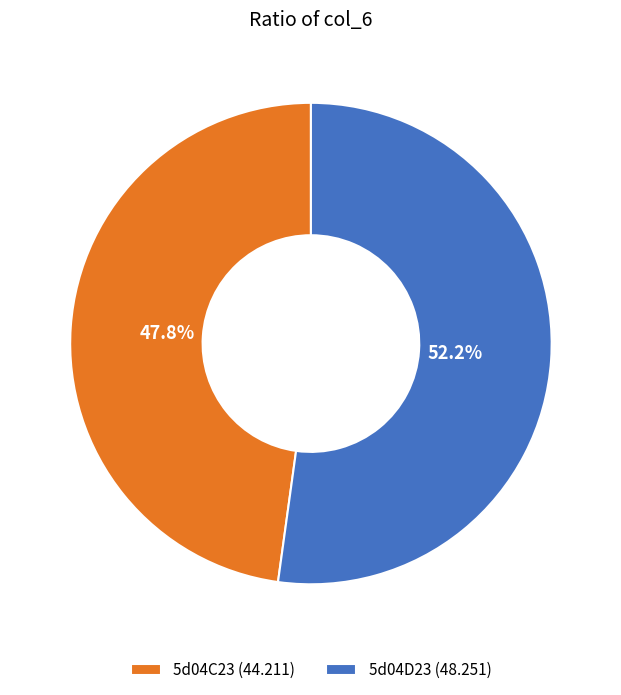

Is it true that 5d04D23 is 40% of the pie?

False